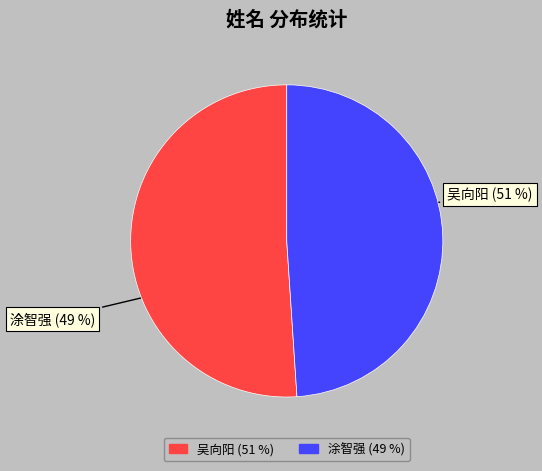

The 涂智强 slice represents 49% of the pie. True or false?

True